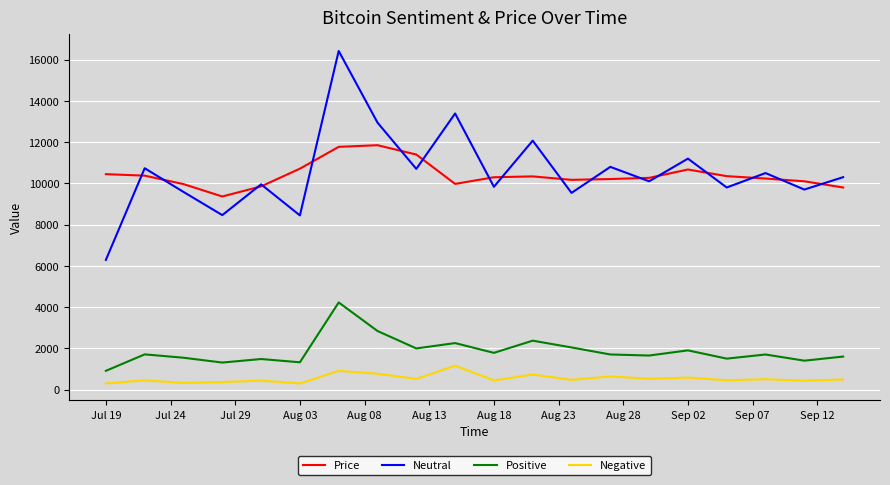

True or false: Neutral and Positive intersect in this chart.

False